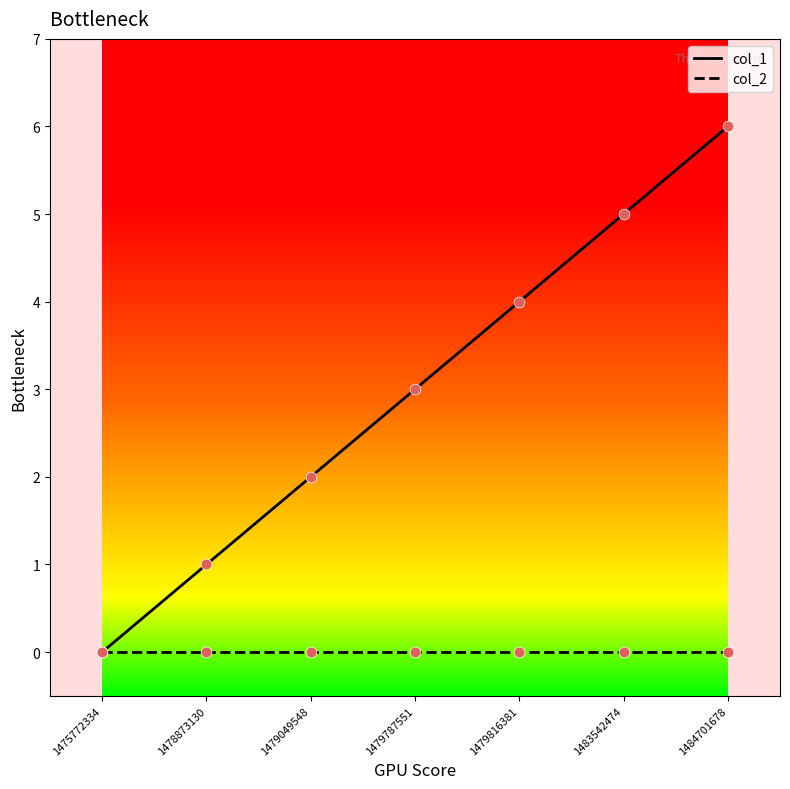

What is the total value across all series at 1479049548?

2